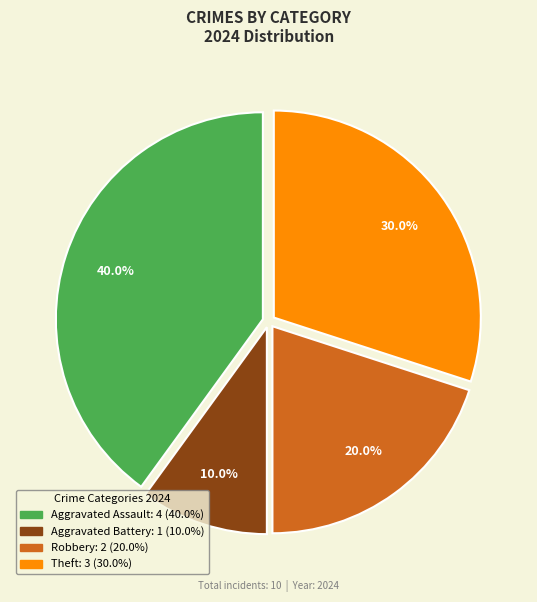

Which has a higher value, Aggravated Battery or Theft?

Theft